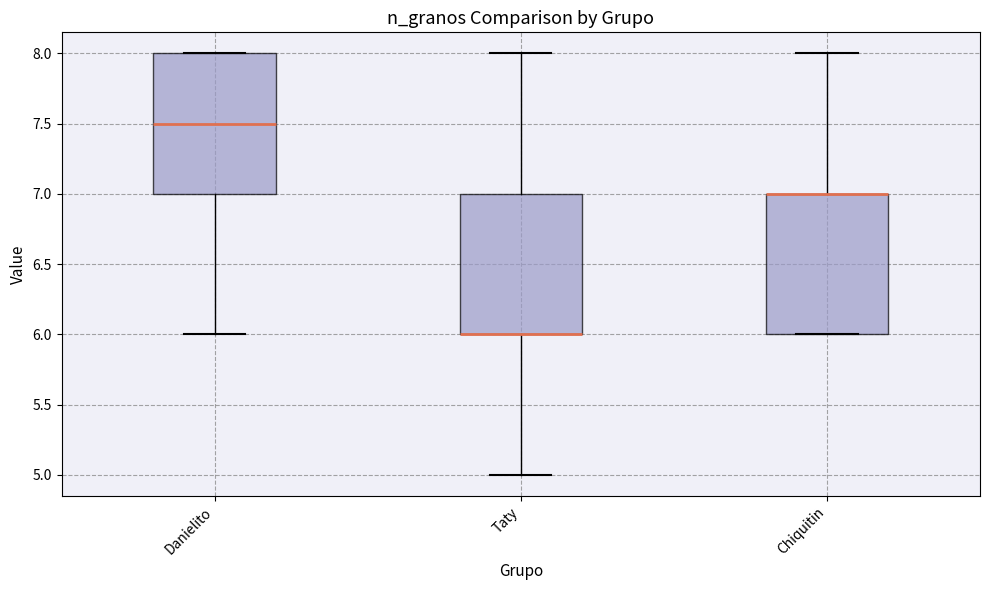

Reading left to right, read every box against the y-axis: the position of its median line, the range the box covers, and the ends of its whiskers. The values are not printed on the chart, so give them approximately, as read against the axis.

Danielito: median 7.5, box 7.0 to 8.0, whiskers 6.0 to 8.0
Taty: median 6.0 (drawn on the box's lower edge), box 6.0 to 7.0, whiskers 5.0 to 8.0
Chiquitin: median 7.0 (drawn on the box's upper edge), box 6.0 to 7.0, whiskers 6.0 to 8.0